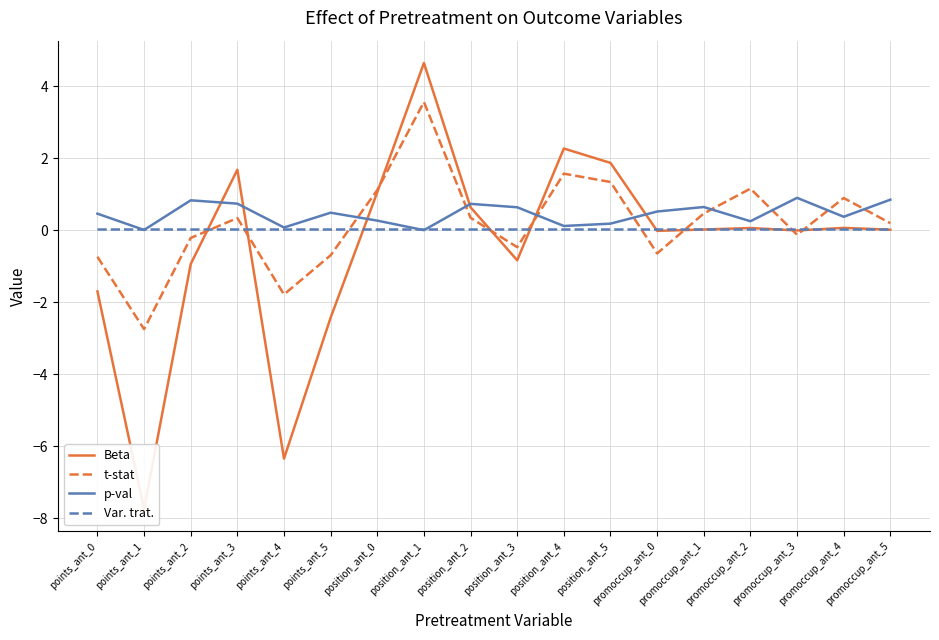

Where is t-stat nearest to the value 0?

promoccup_ant_3